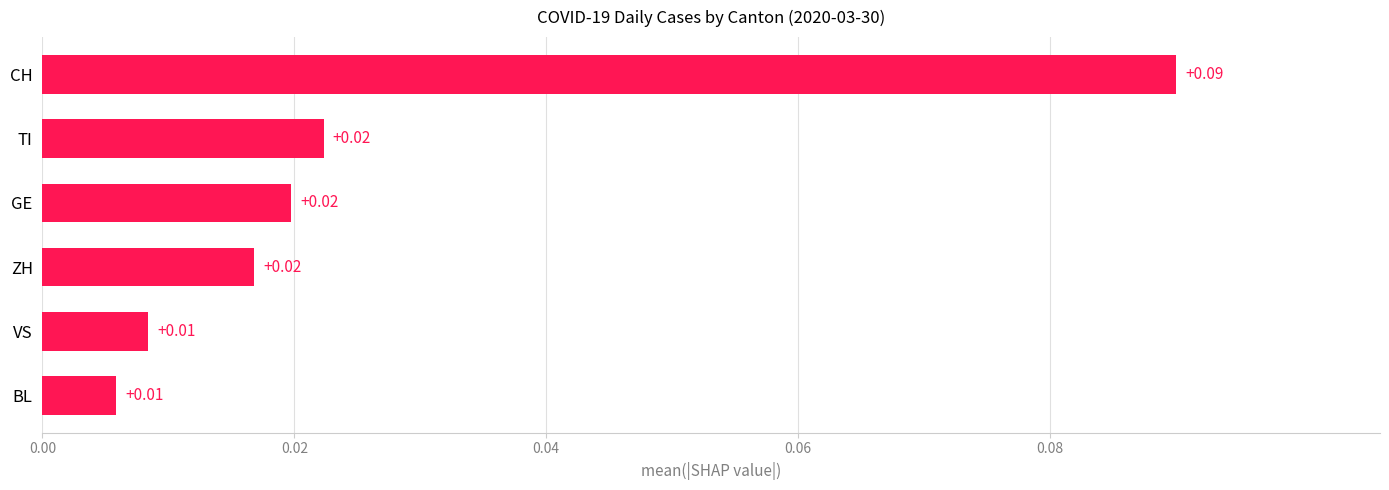

Are the bars horizontal?

Yes